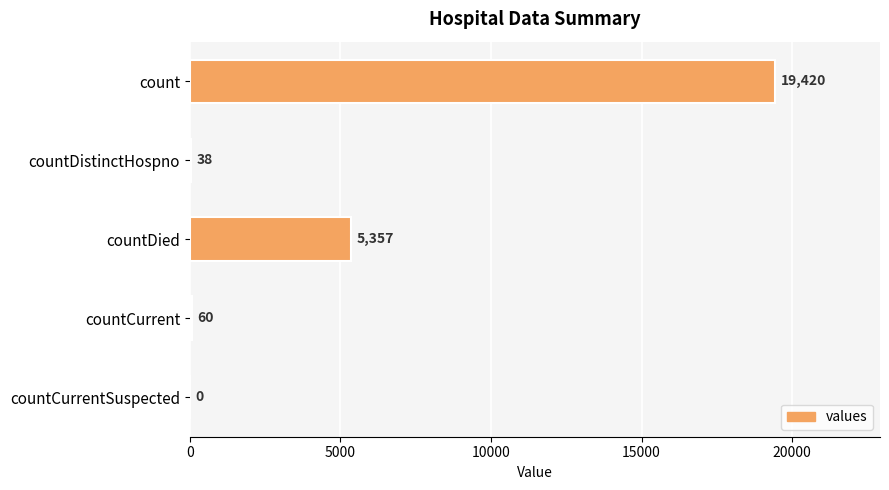

What is the maximum value shown in the chart?

19420